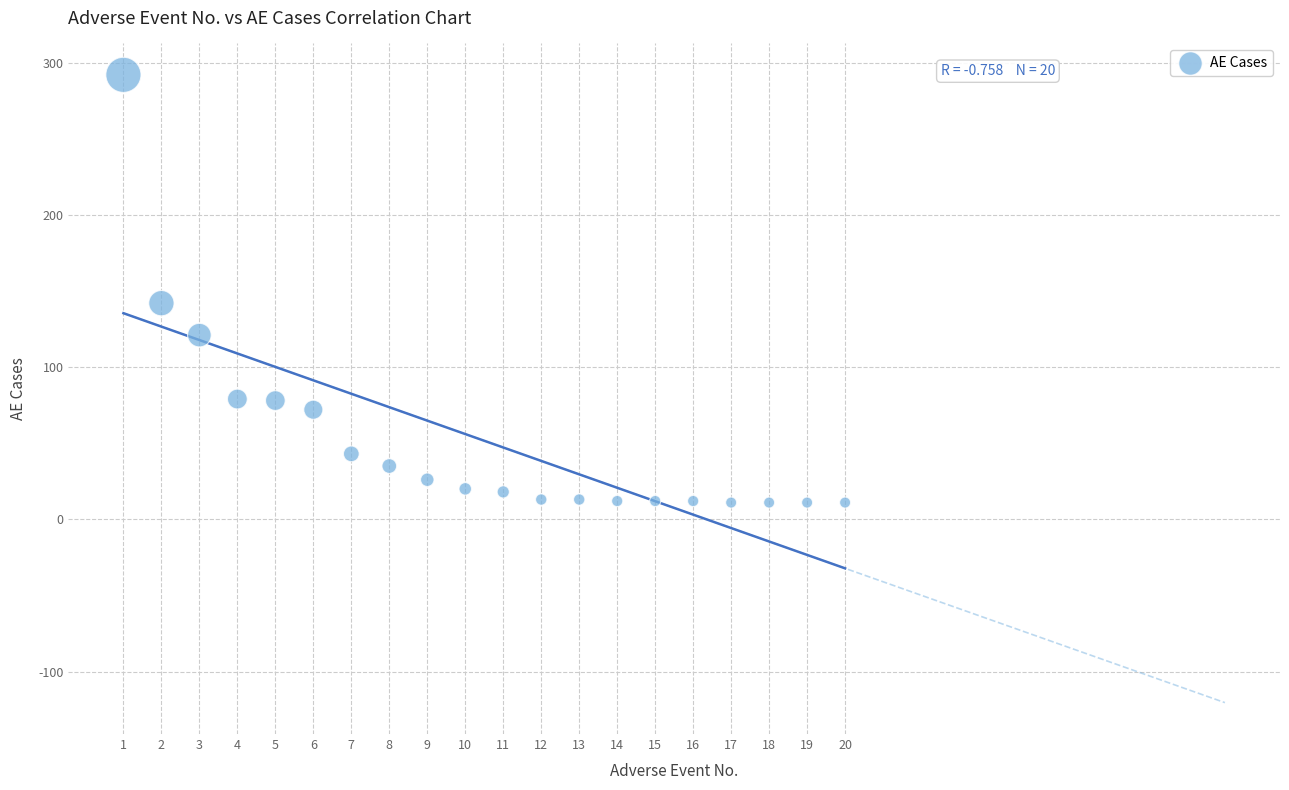

What is the range of X values (max minus min)?

19